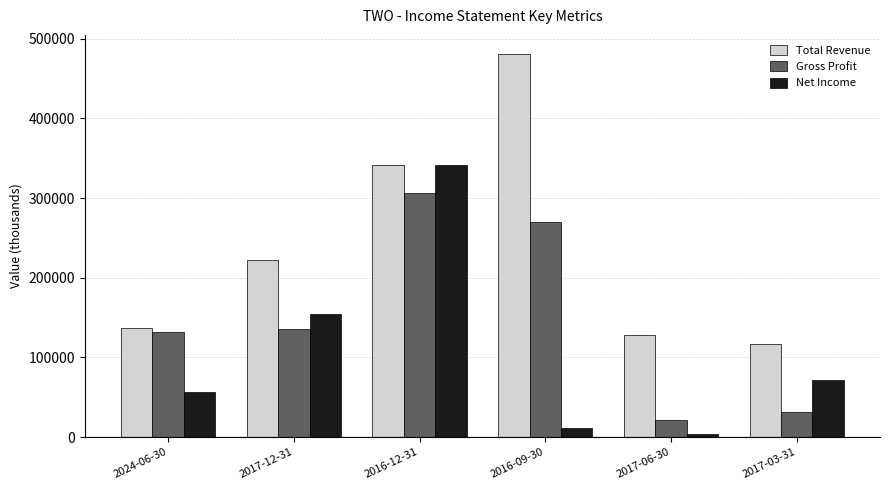

What is the value of the Total Revenue bar at the 1st from the left?

136600